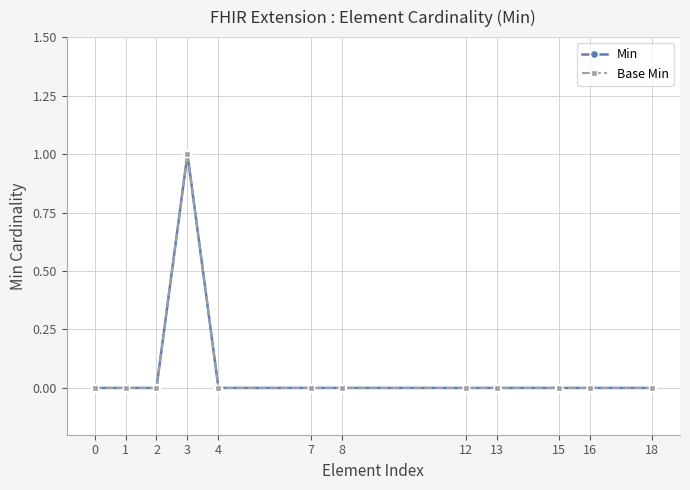

What is the maximum value for Base Min?

1